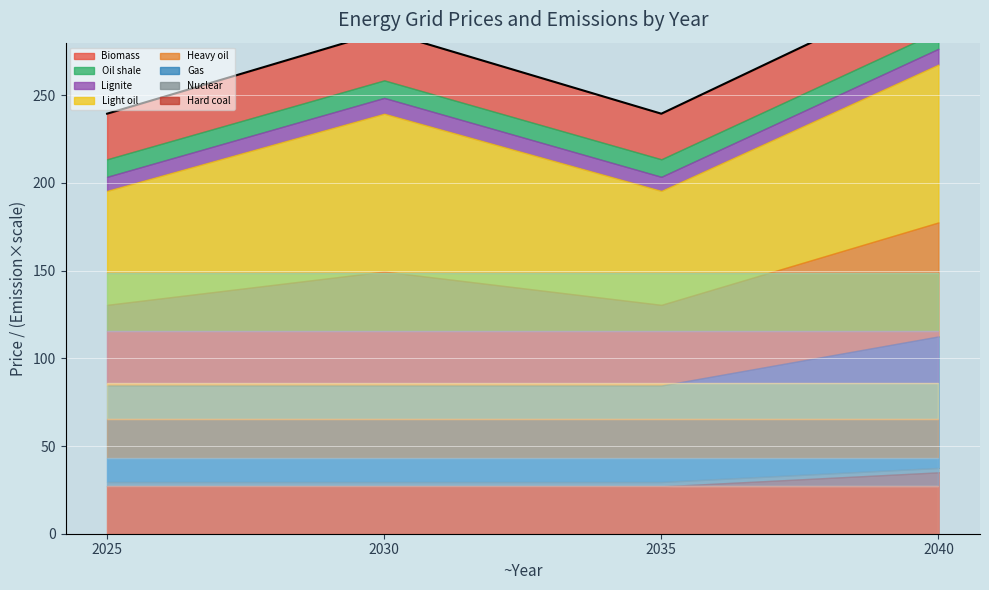

At which label is the value closest to 277?

2030